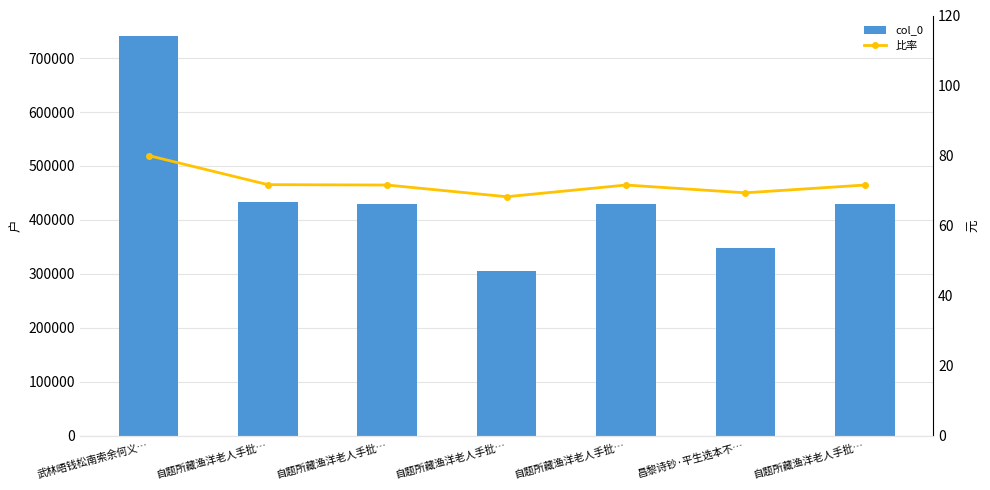

List the series in order of their peak value, highest first.

col_0, 比率